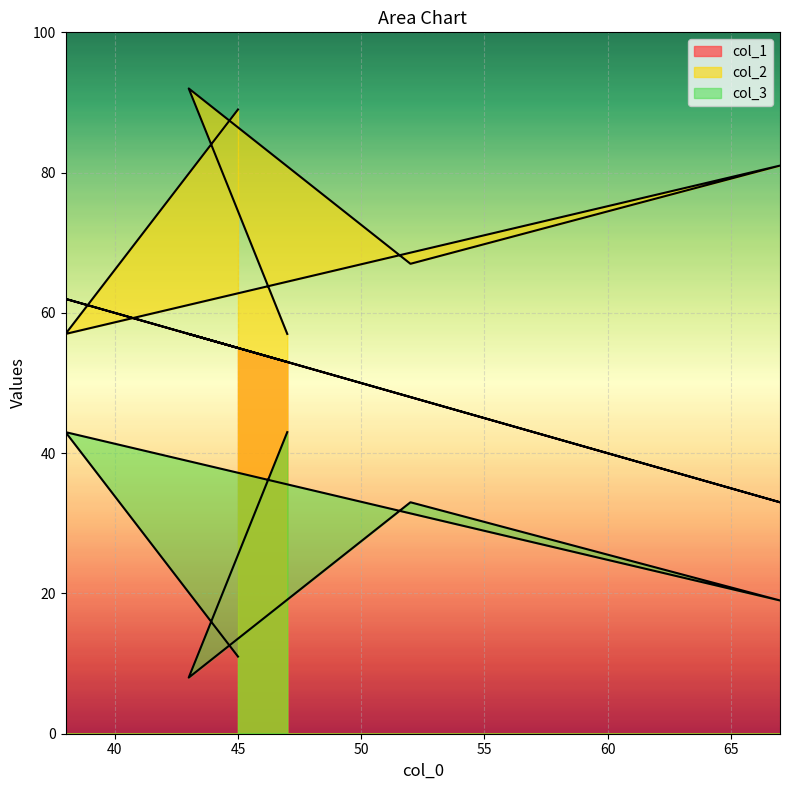

What is the label of the 4th point from the right?

67